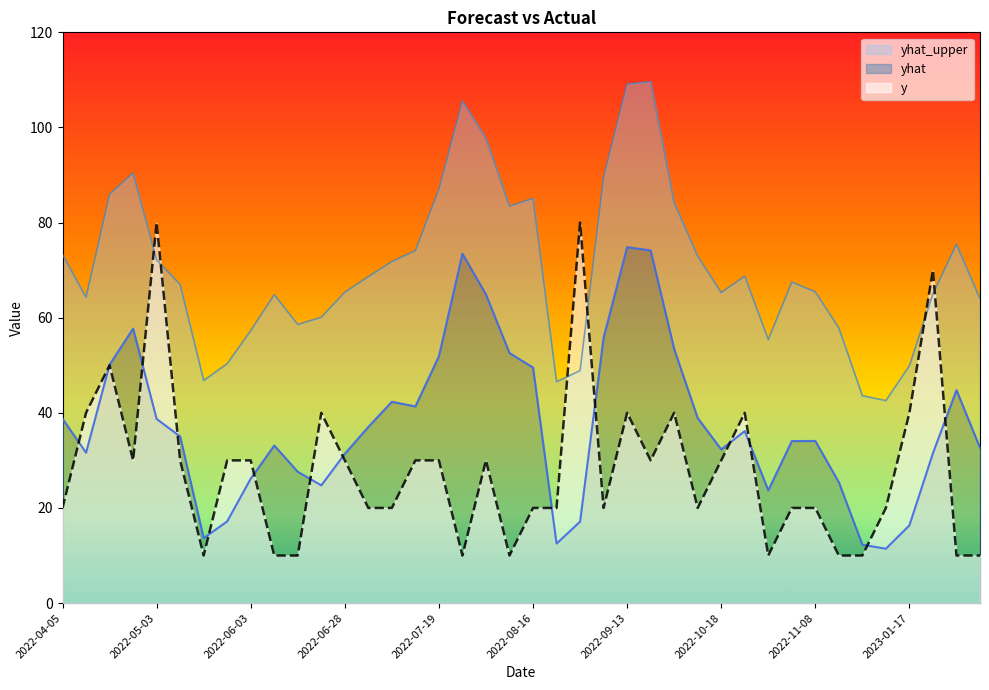

At 2022-09-13, list the series in order from smallest to largest.

y, yhat, yhat_upper